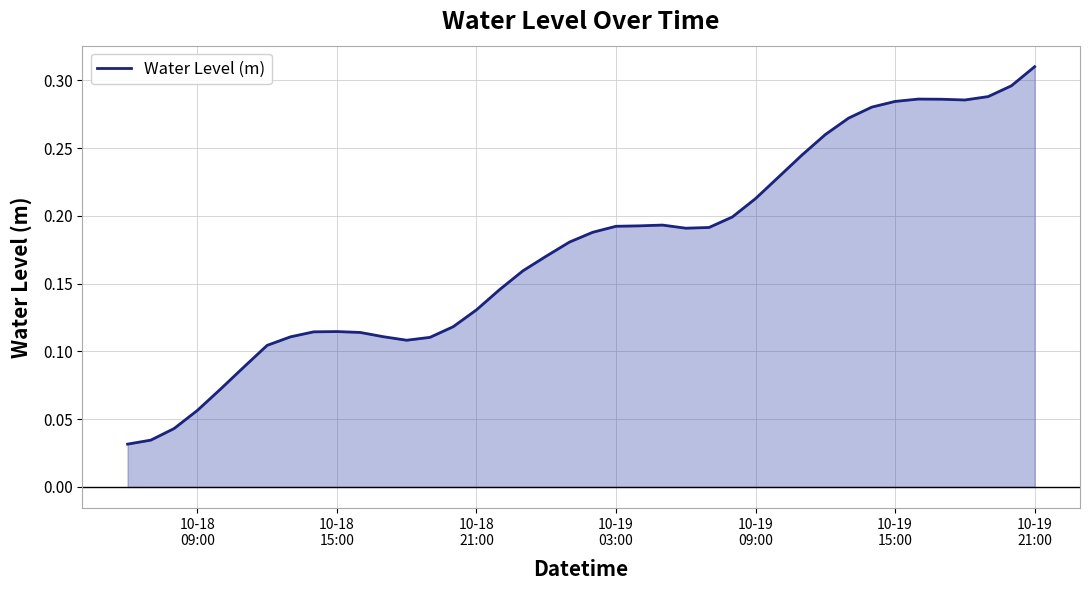

What is the maximum value shown in the chart?

0.3